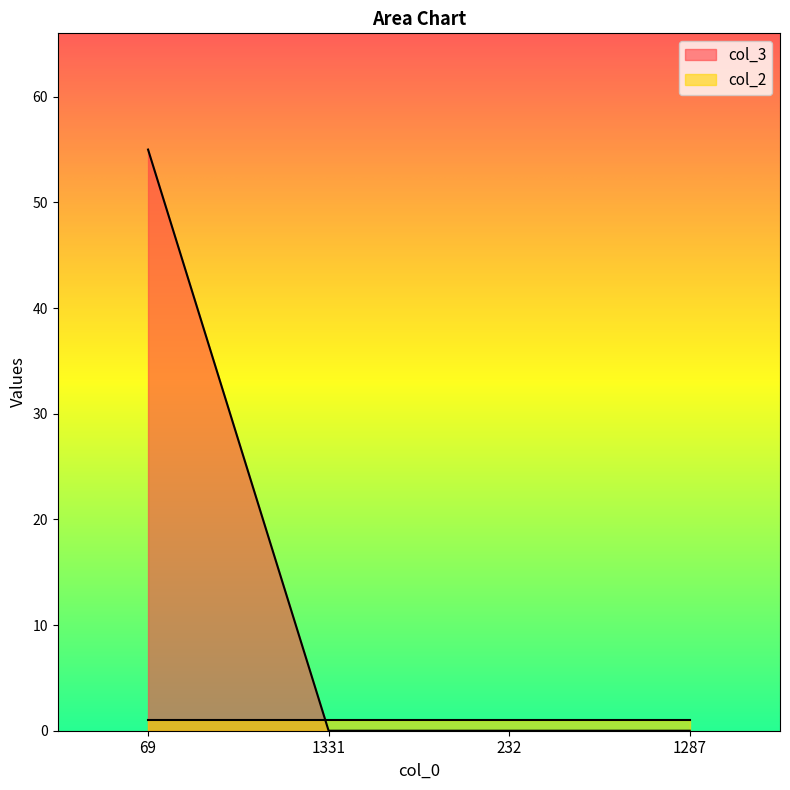

How many values exceed 0?

1